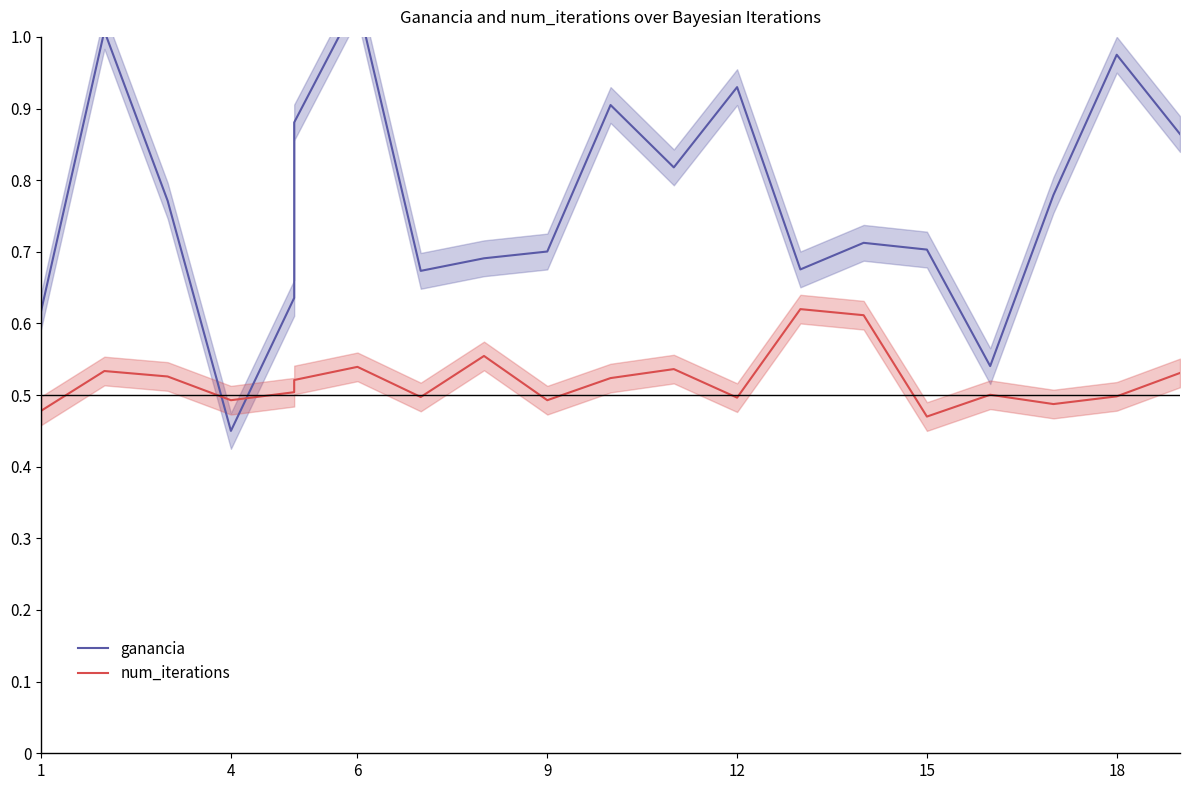

Is it true that num_iterations equals 0.6 at 14?

True